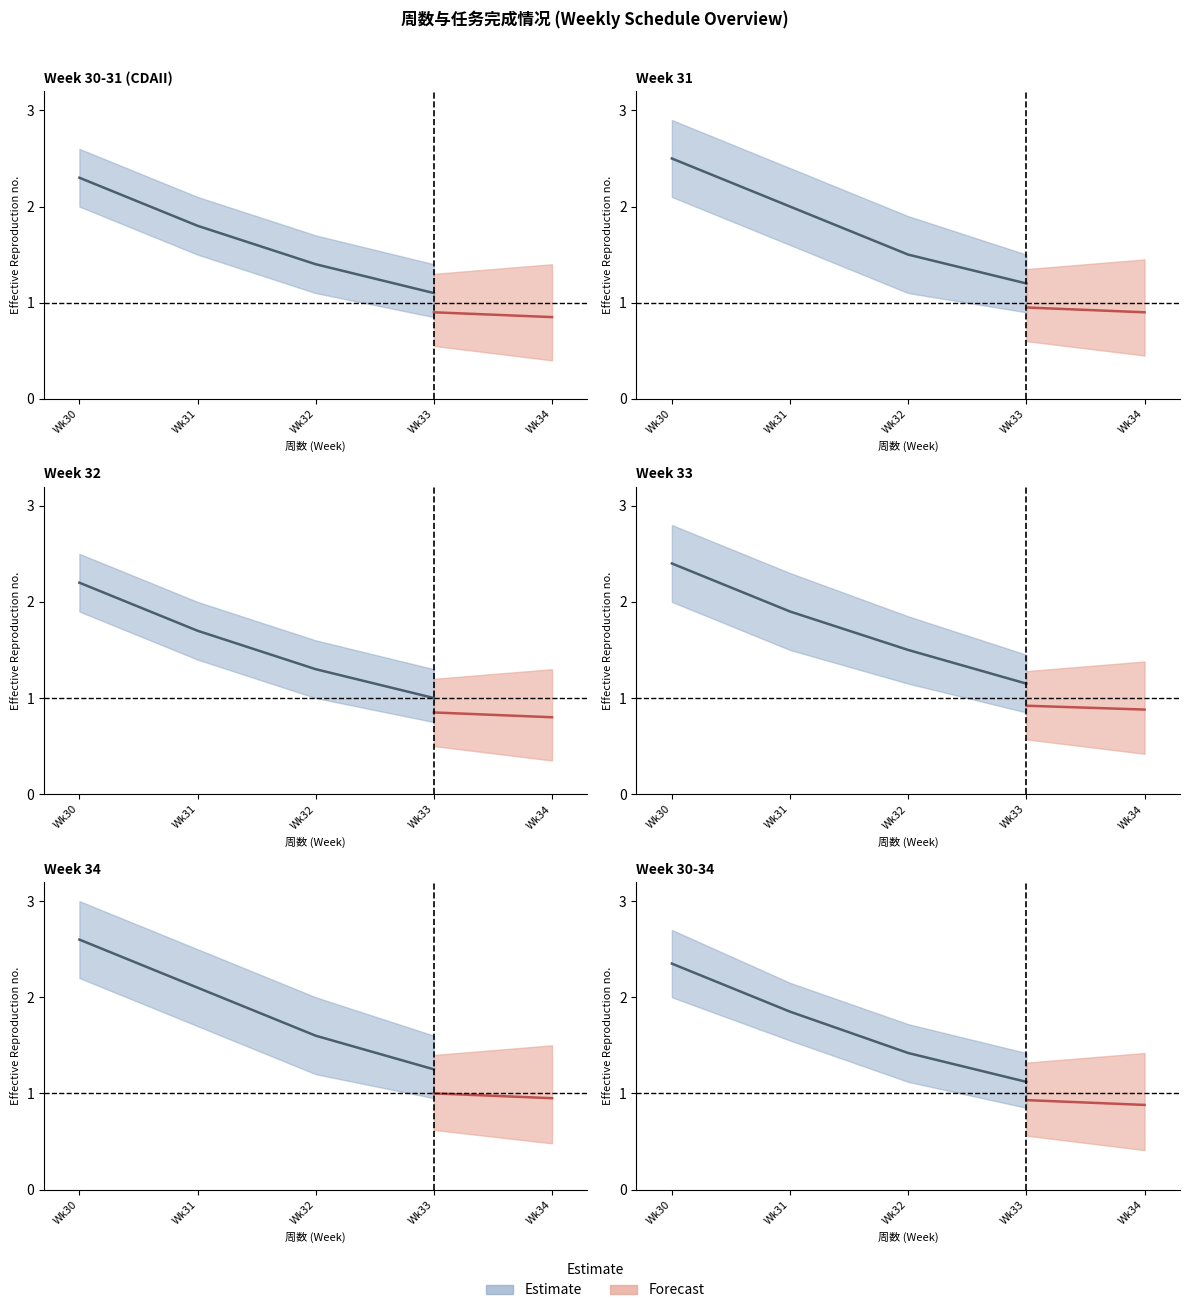

Count the values in the range 31 to 33.

3